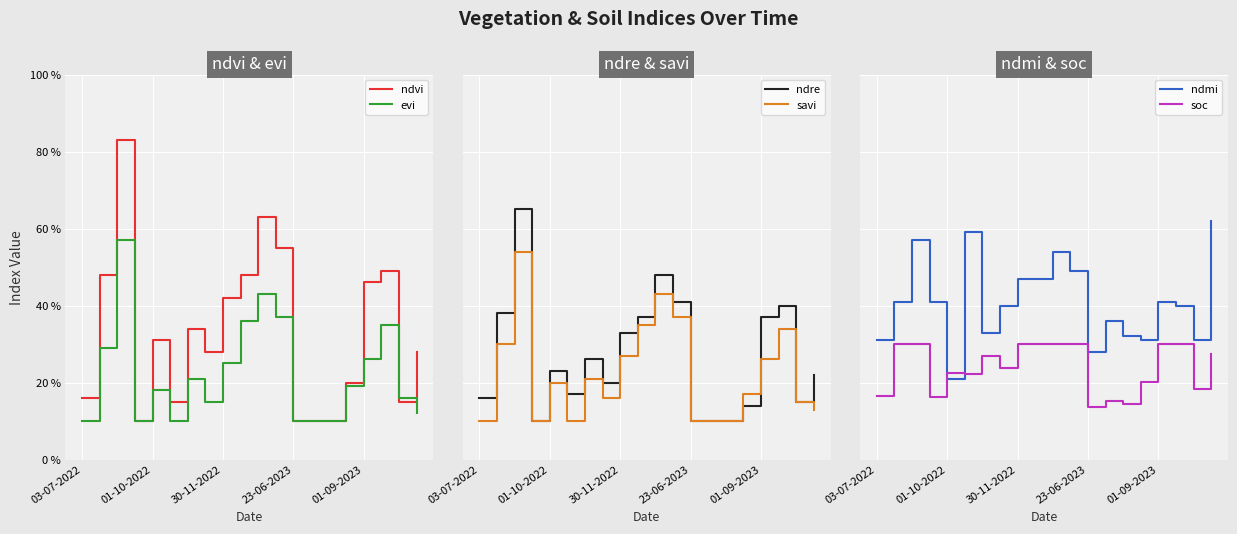

Which label corresponds to the smallest value in the chart?

23-06-2023